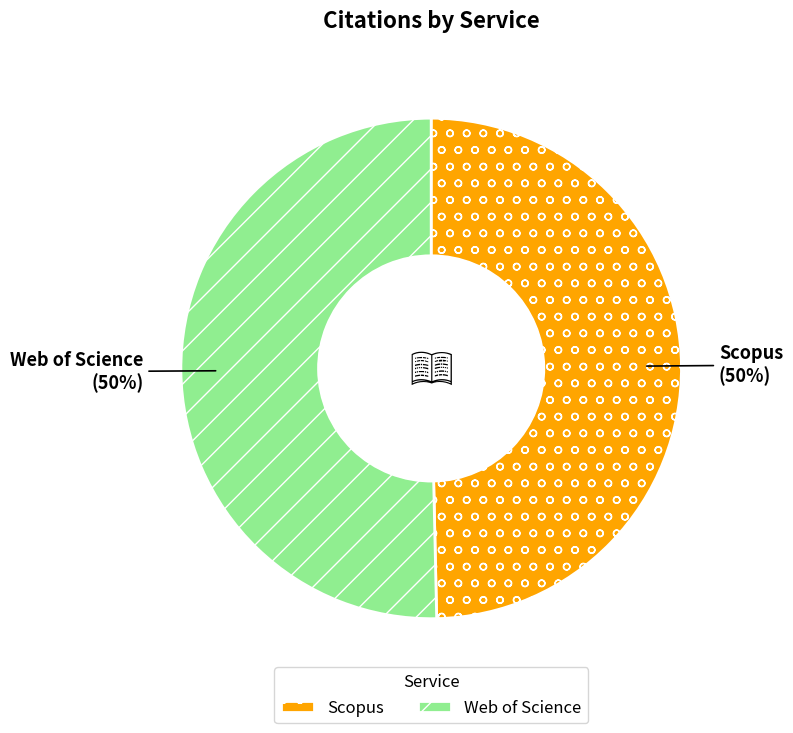

How many segments does this pie chart have?

2